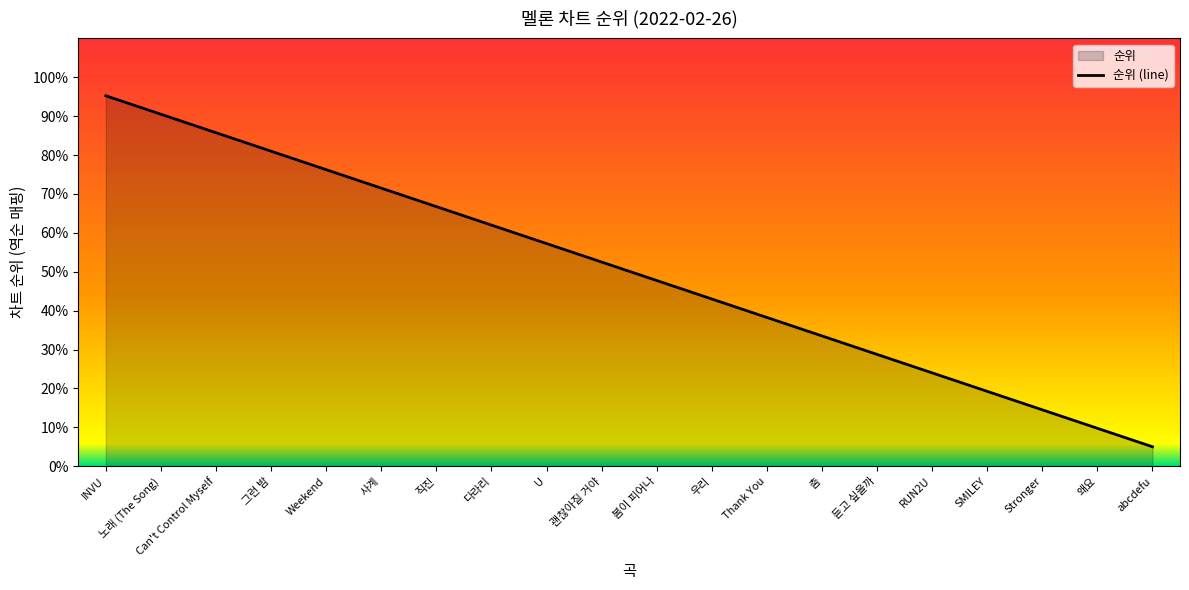

What is the sum of the values at 춤 and Stronger?

48.0